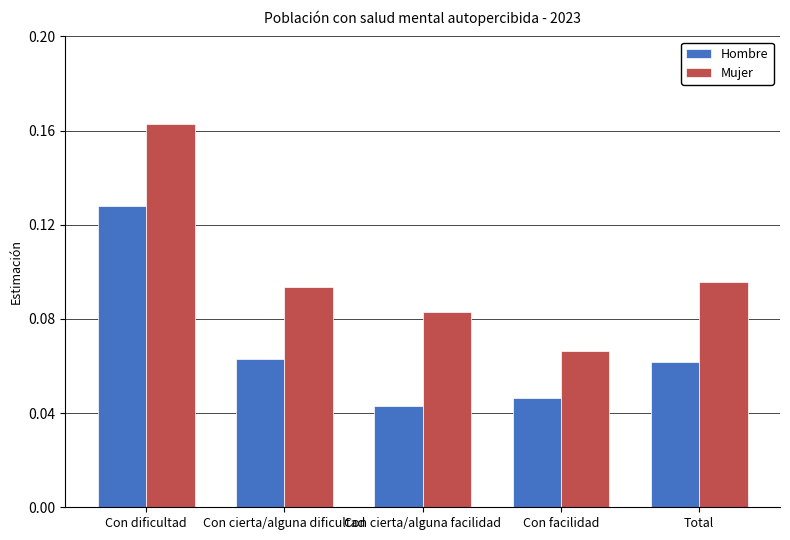

Does the chart contain stacked bars?

No